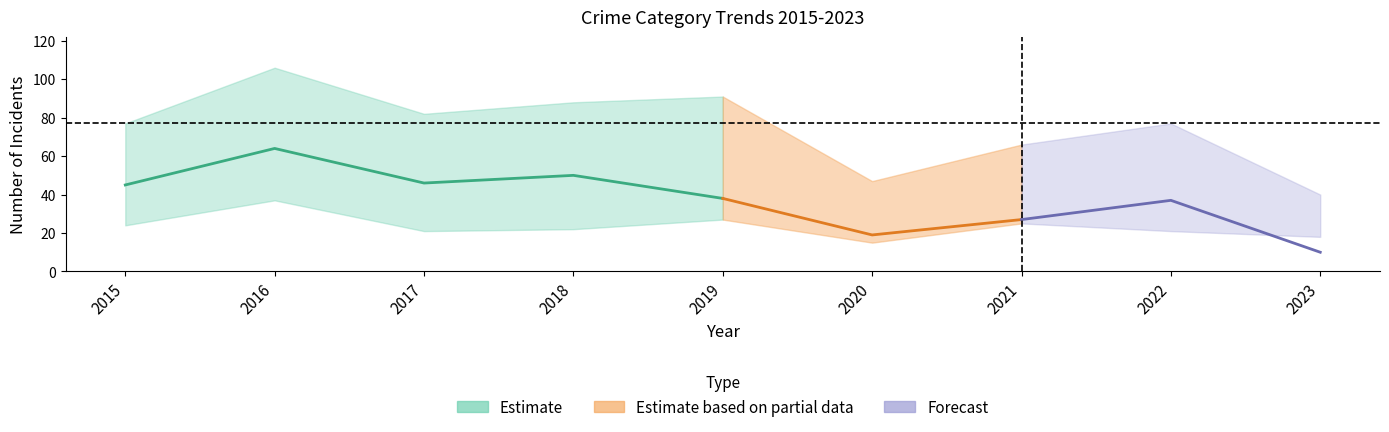

True or false: Aggravated Assault has more than 0 interior local peaks.

True